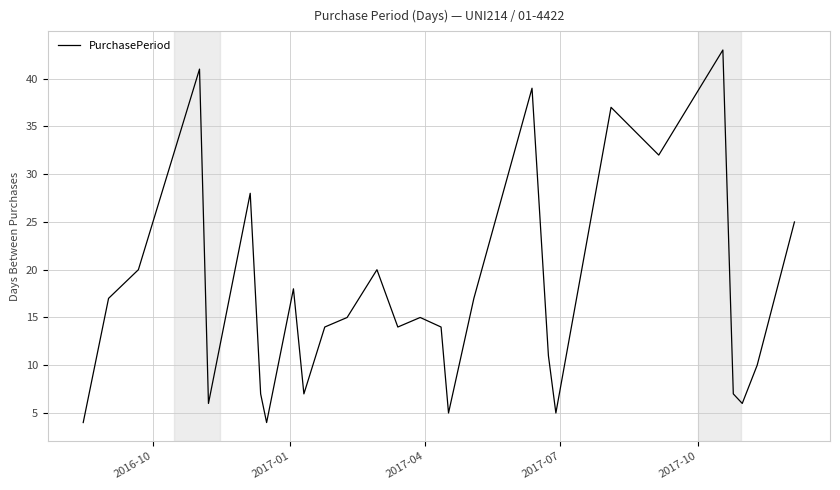

What is the minimum value shown in the chart?

4